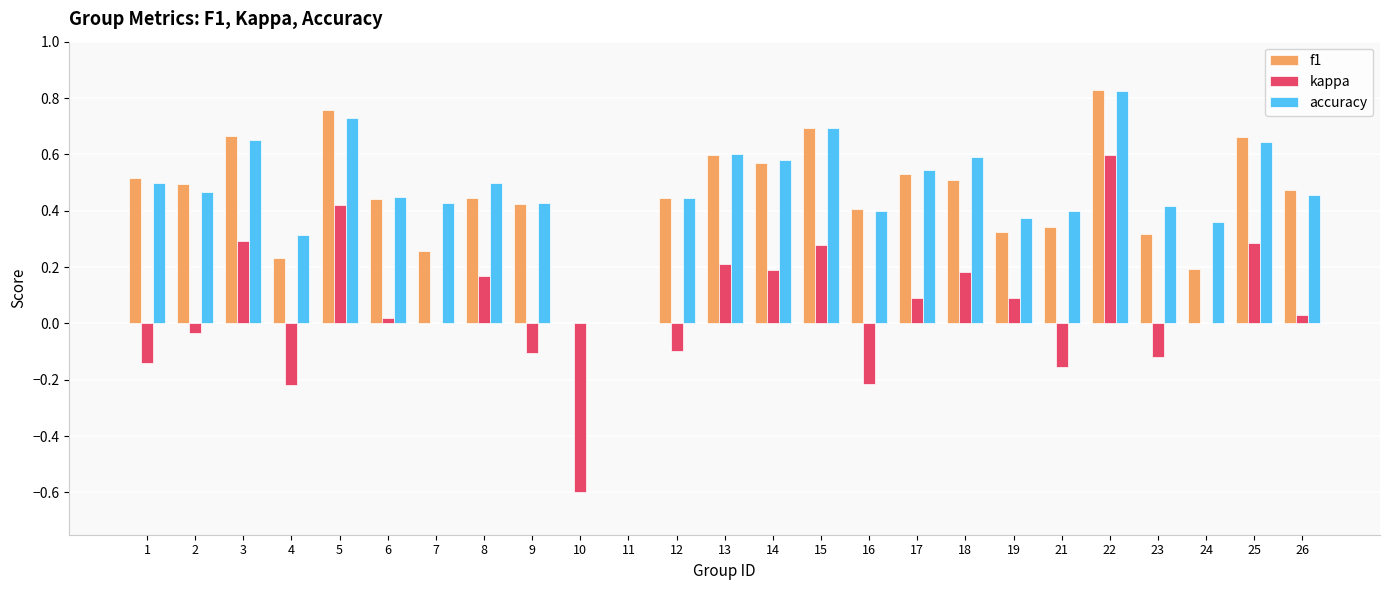

Count the f1 values in the range 0 to 1.

25